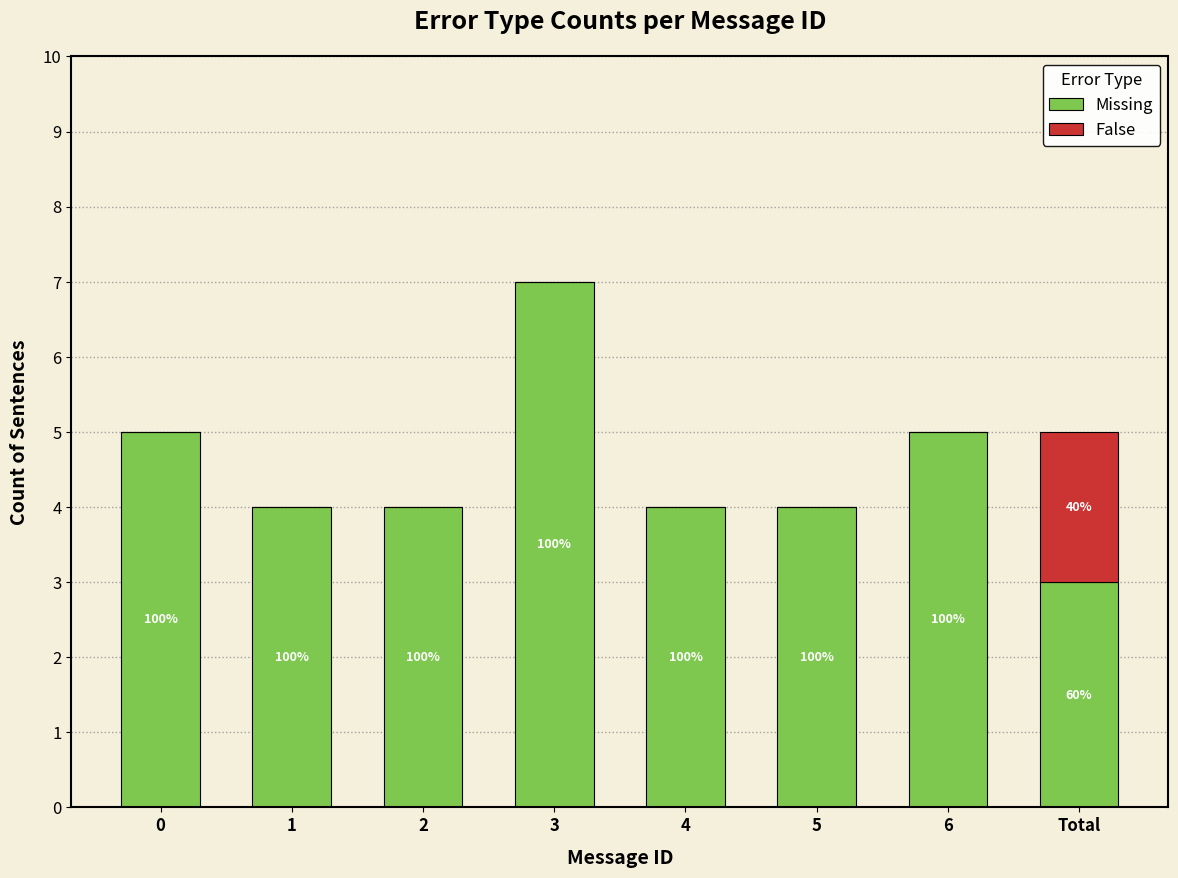

What position from the left is 2?

3